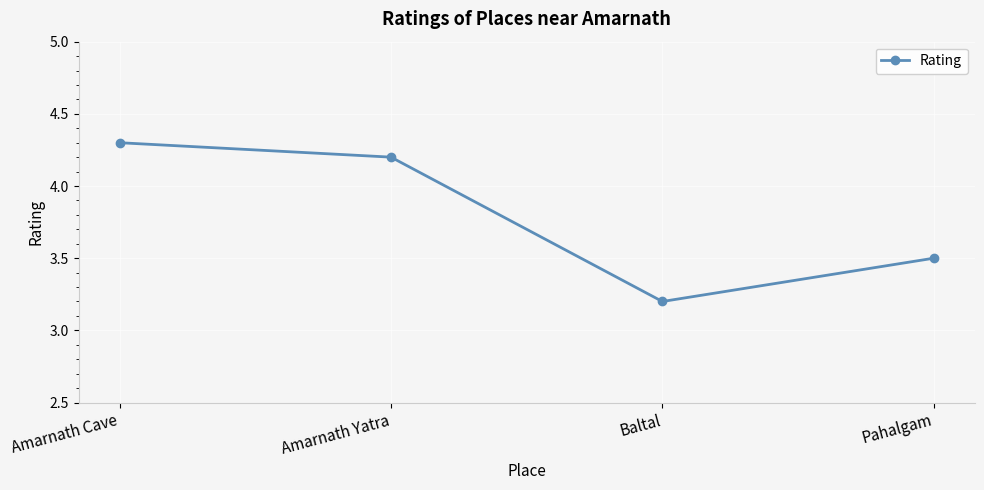

The value at Amarnath Yatra is 2.4. True or false?

False